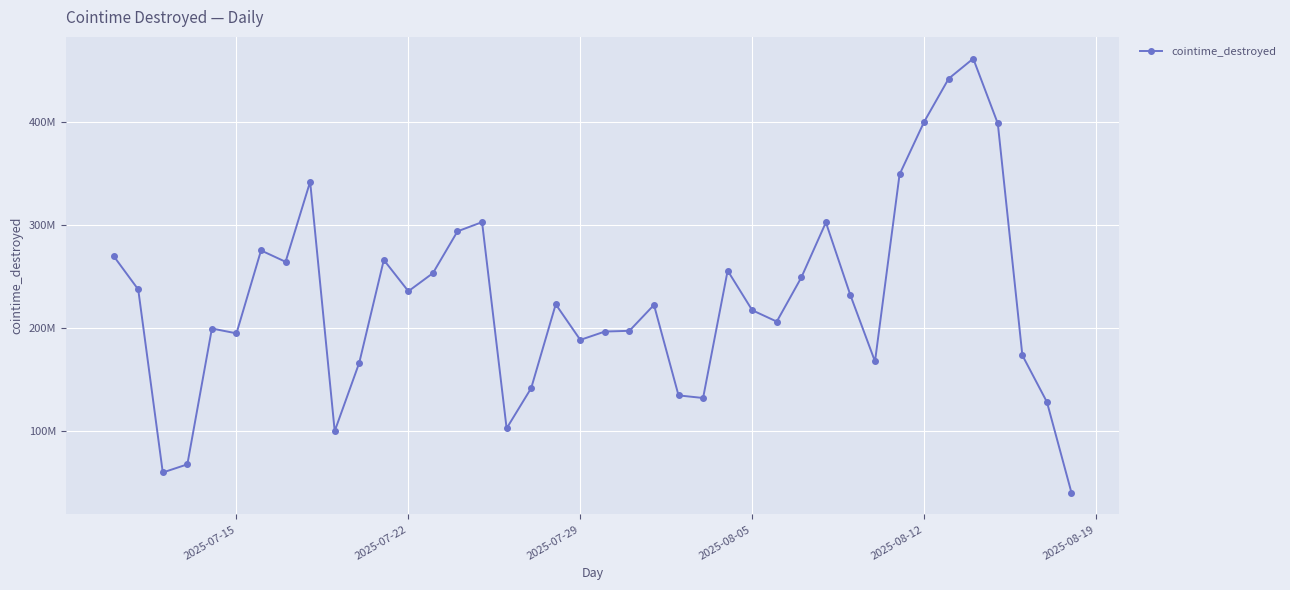

Is this an area chart (filled region under the line)?

No